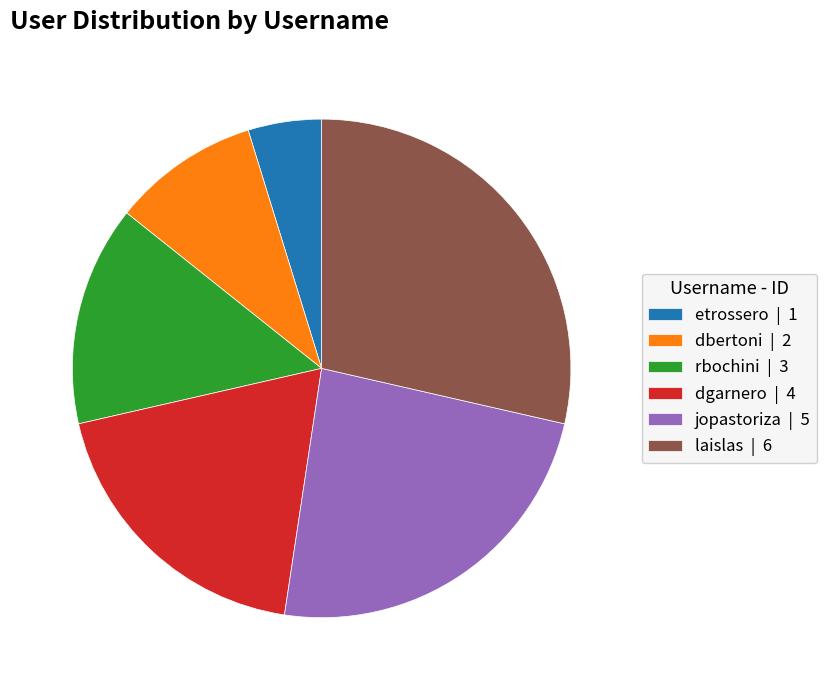

Which category has the biggest portion of the pie?

laislas